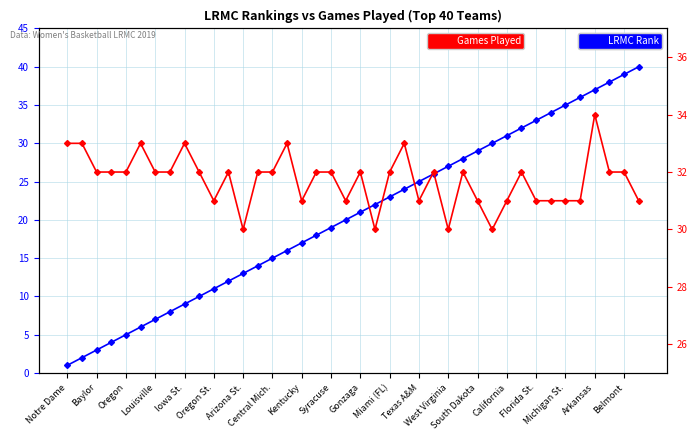

What are all the series names shown in the legend?

LRMC Rank, Games Played